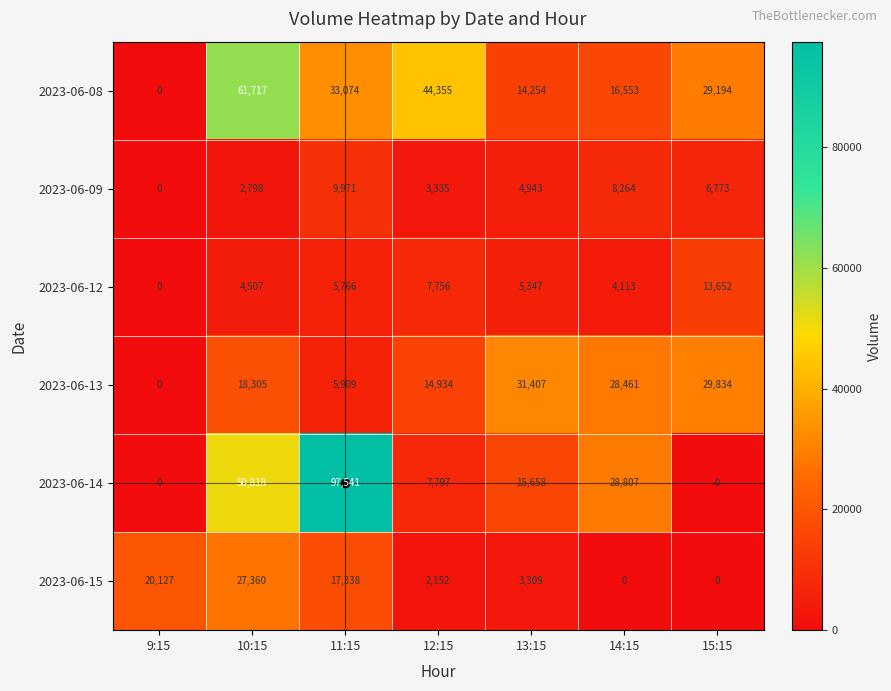

What is the difference between the maximum and minimum values in the 2023-06-09 series?

9971